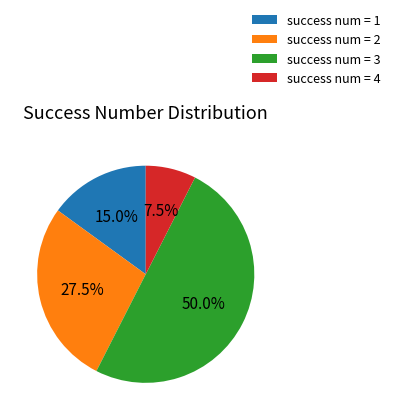

Count the number of slices in the pie.

4